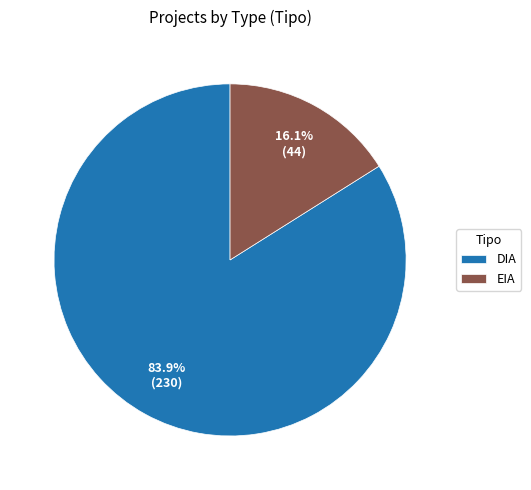

To the nearest percent, what percentage of the pie is EIA?

16%